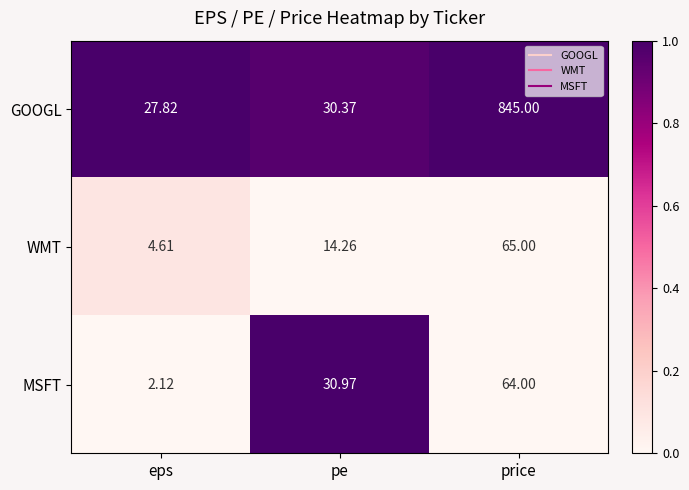

Which category has the lowest value across all series?

eps